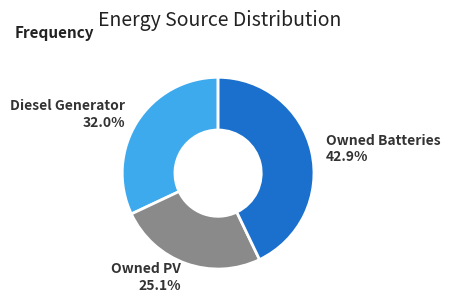

Does any single category account for the majority?

No